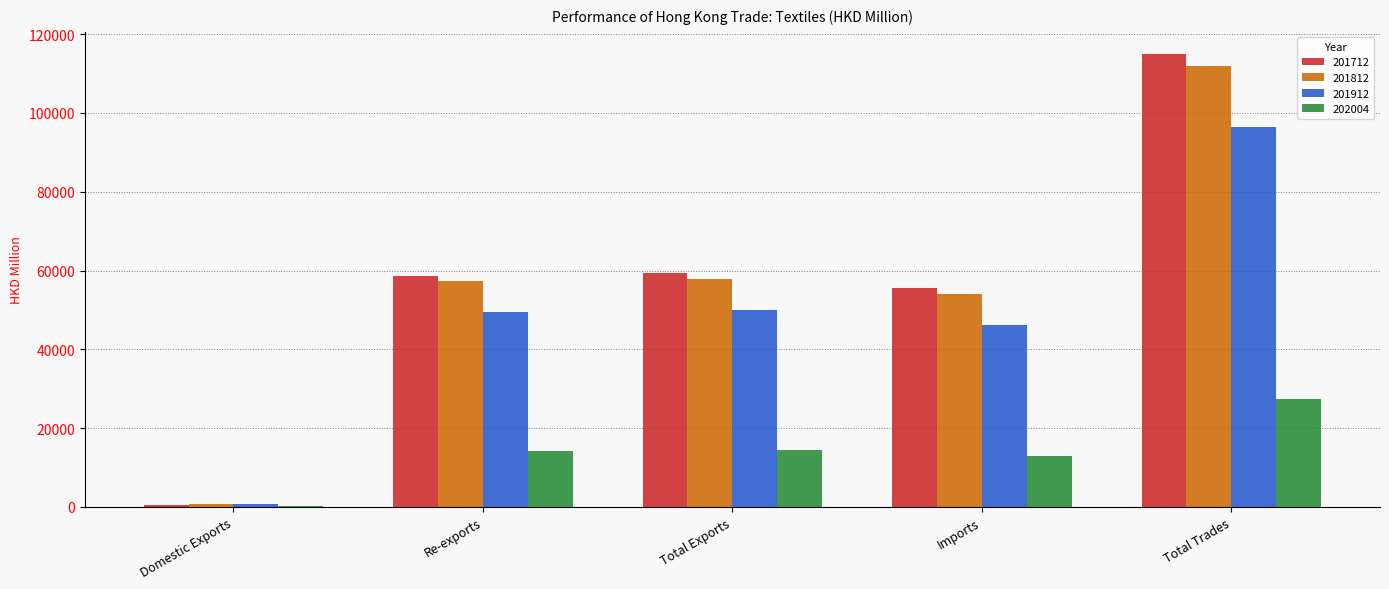

Are the bars grouped side by side (vs. stacked)?

Yes